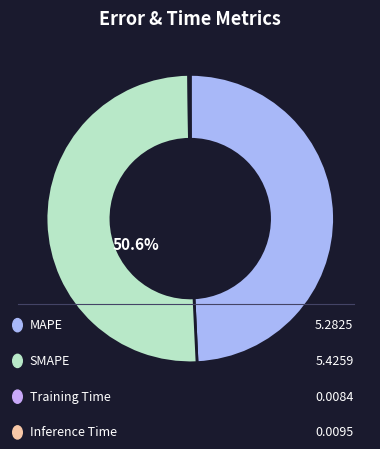

Is there any slice that represents more than half of the pie?

Yes